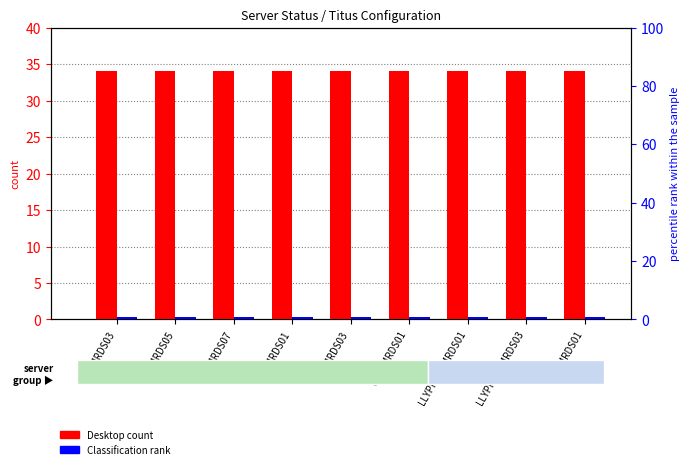

Which series has the largest range (max minus min)?

Desktop (count)